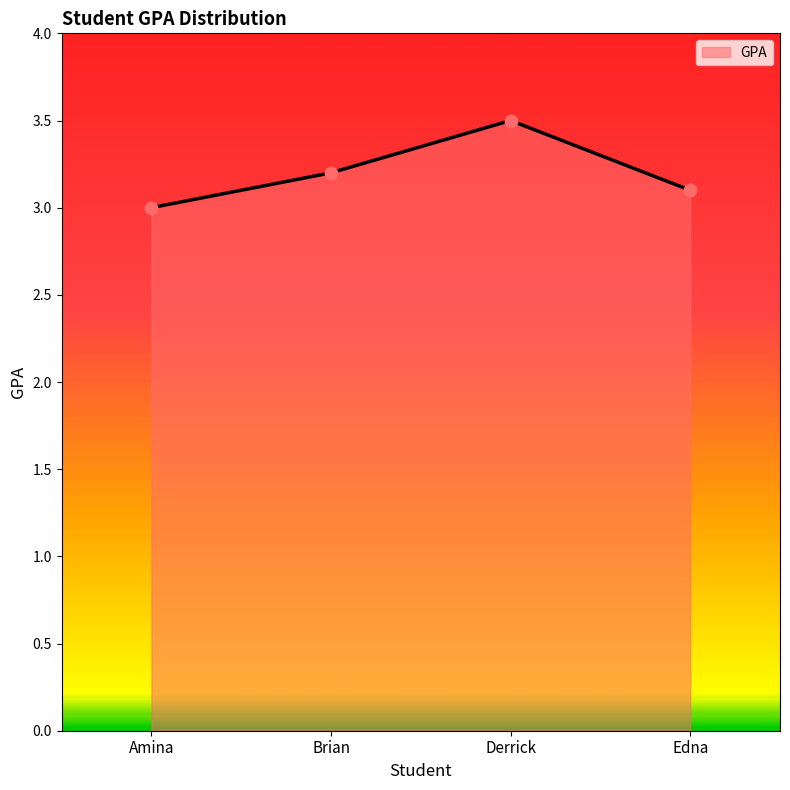

What is the change in value from Amina to Derrick?

+0.5